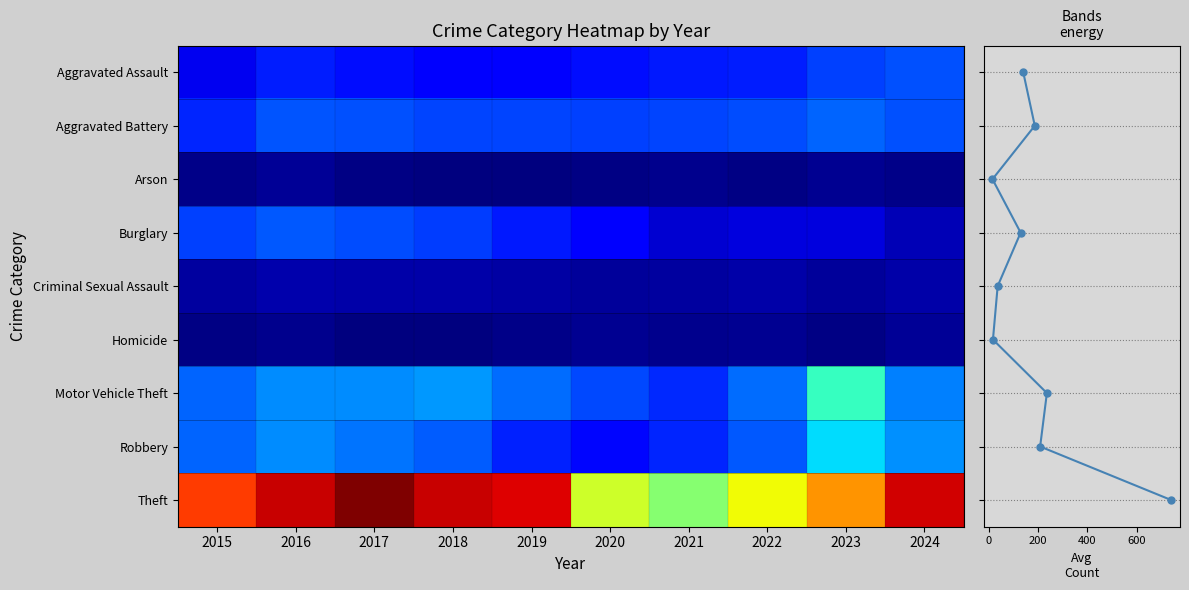

What is the minimum value for Aggravated Assault?

95